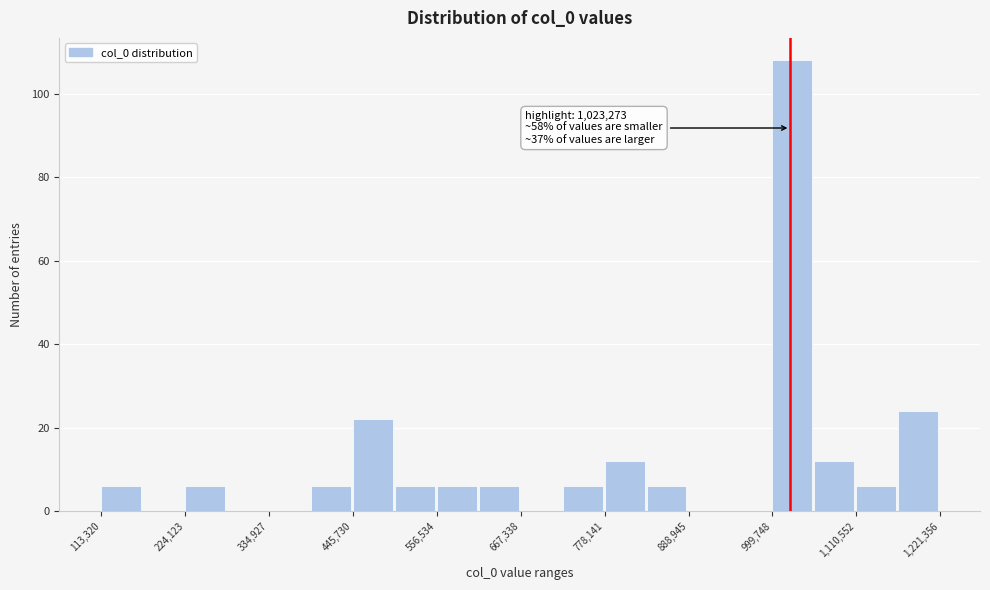

Read against the x-axis, roughly where is the centre of the tallest bar?

1020000